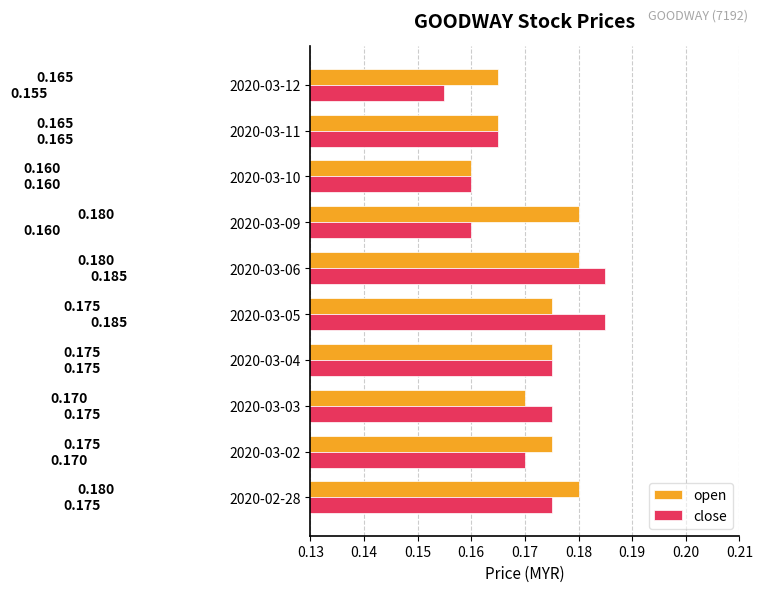

Which series has the largest total across all categories?

open